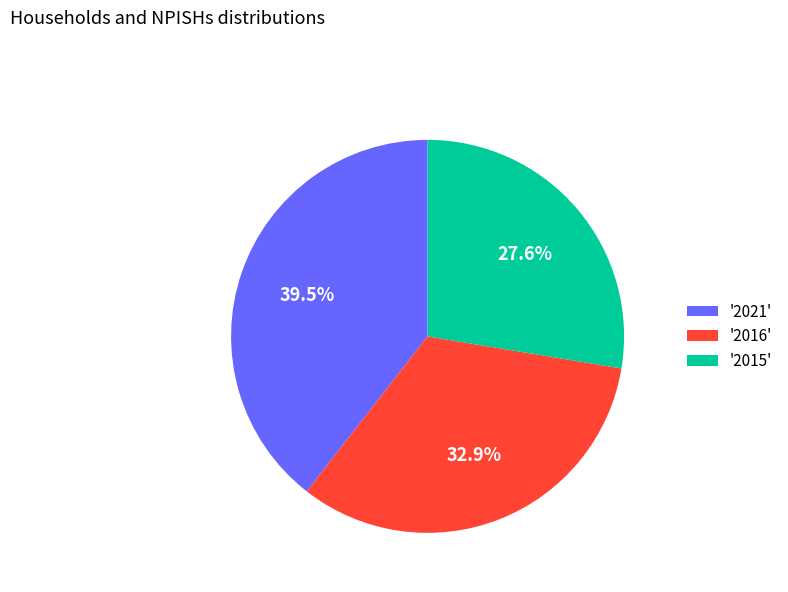

Approximately how many times larger is the value at '2021' compared to '2016'?

1.2